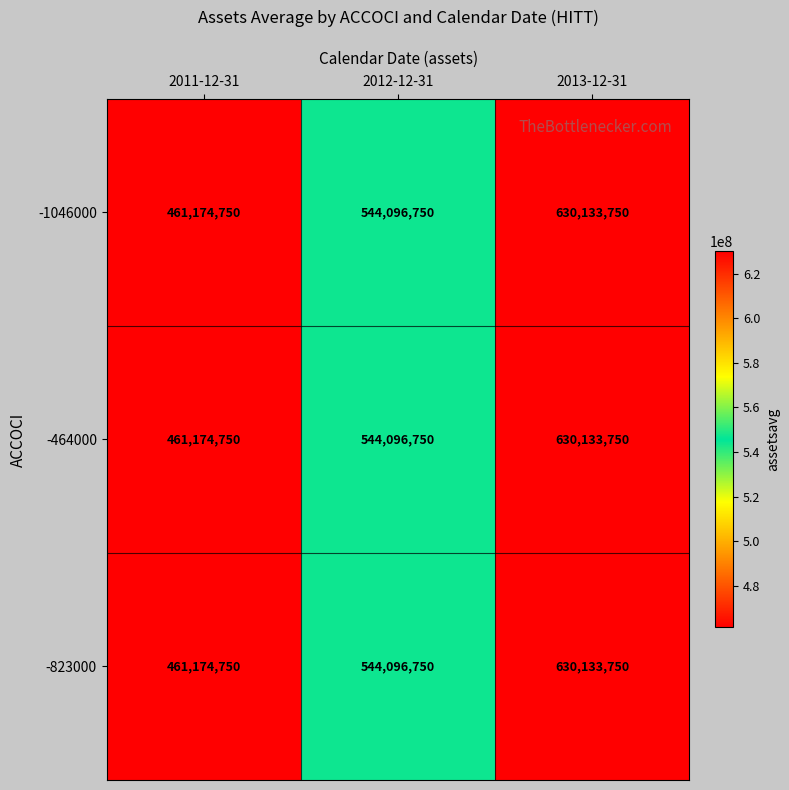

What is the maximum value shown in the chart?

630133750